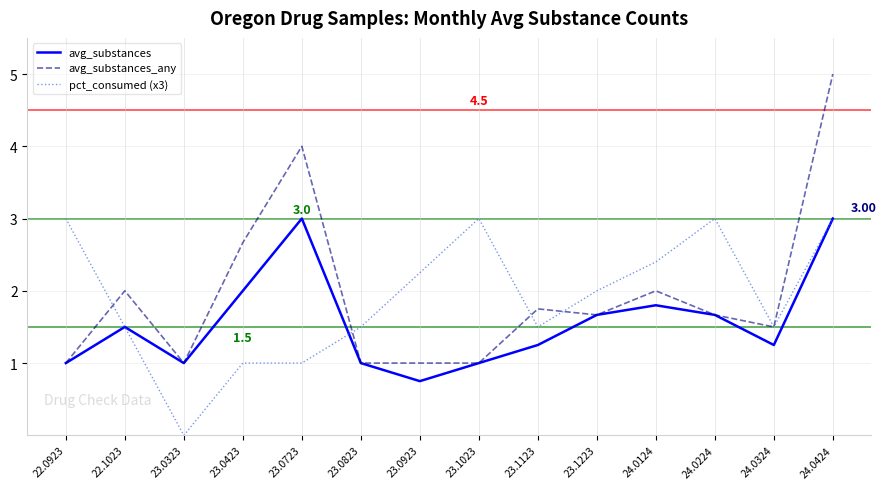

In avg_substances_any, how many points are higher than both neighbors (excluding endpoints)?

4